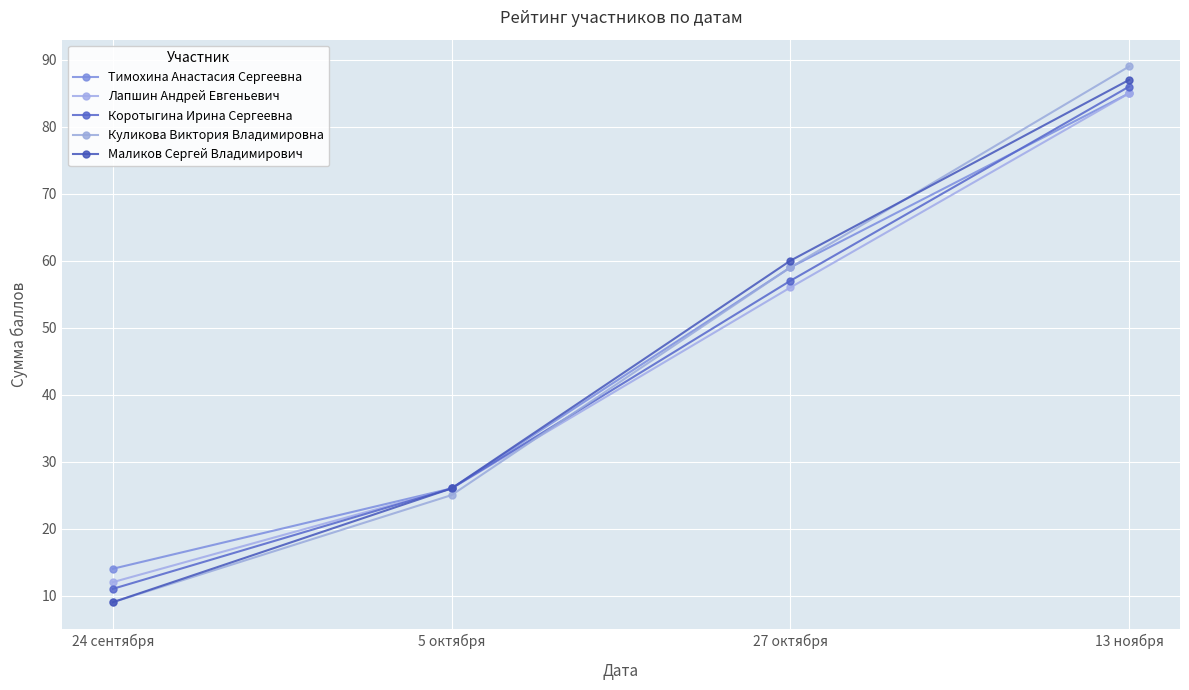

True or false: Маликов Сергей Владимирович has a value of 39 at 27 октября.

False